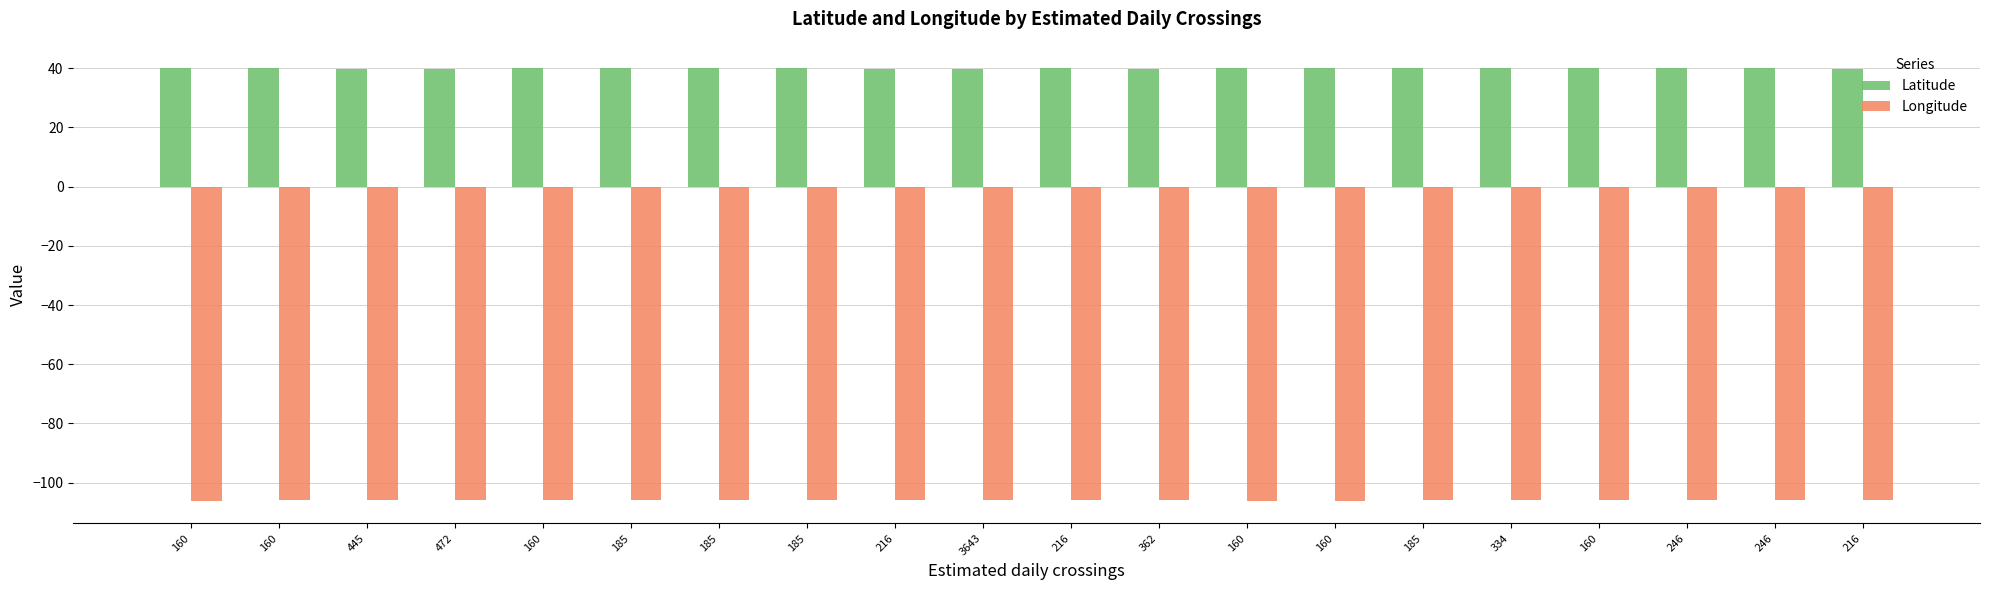

What is the highest value of the Latitude series?

40.3